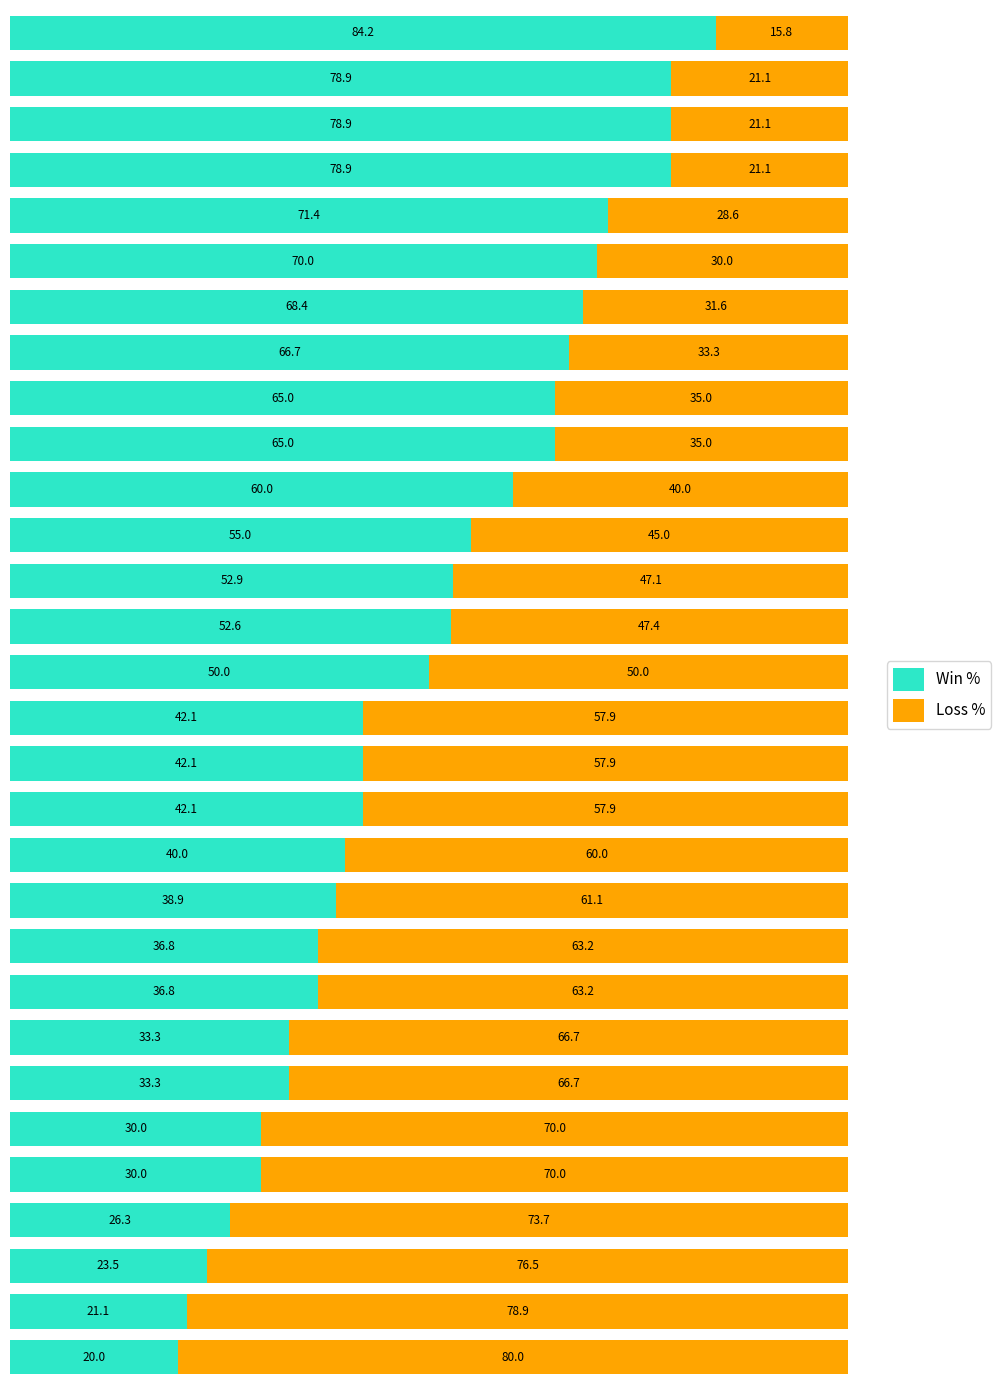

What is the highest value of the Win % series?

84.2